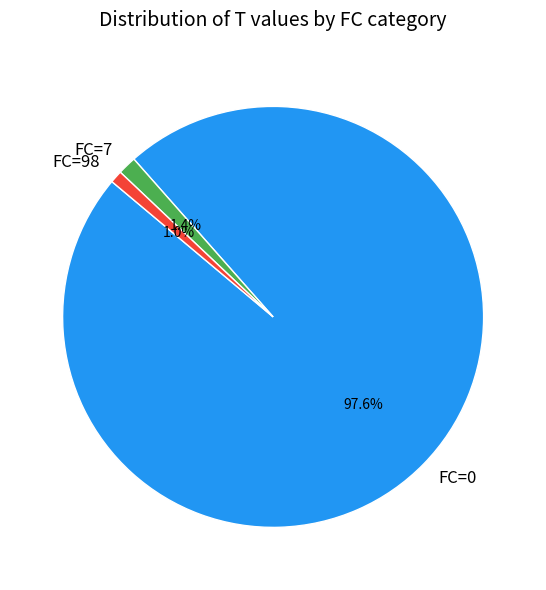

Do FC=98 and FC=7 together represent more than half of the pie?

No